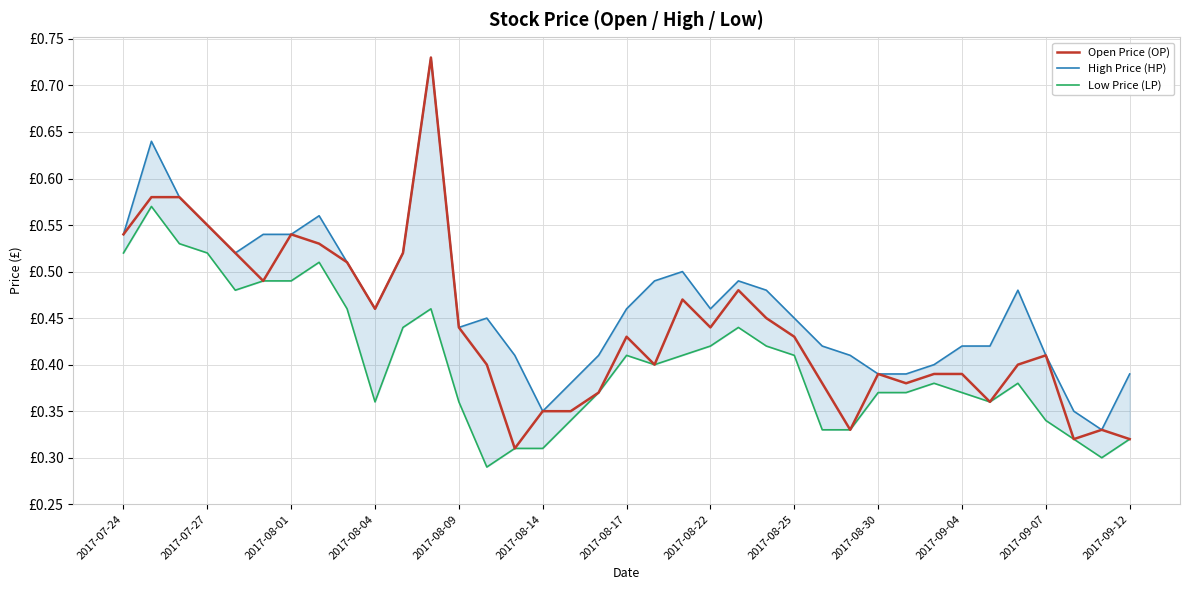

Which series has the widest spread of values?

Open Price (OP)